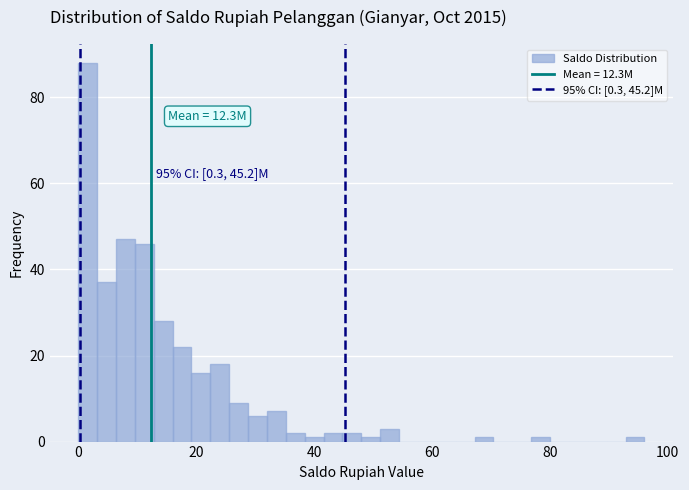

Read against the x-axis, roughly where is the centre of the tallest bar?

2